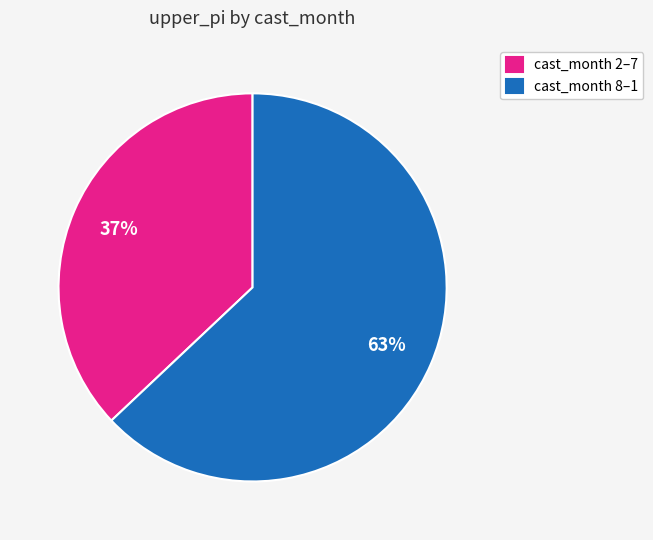

How many slices are in this pie chart?

2